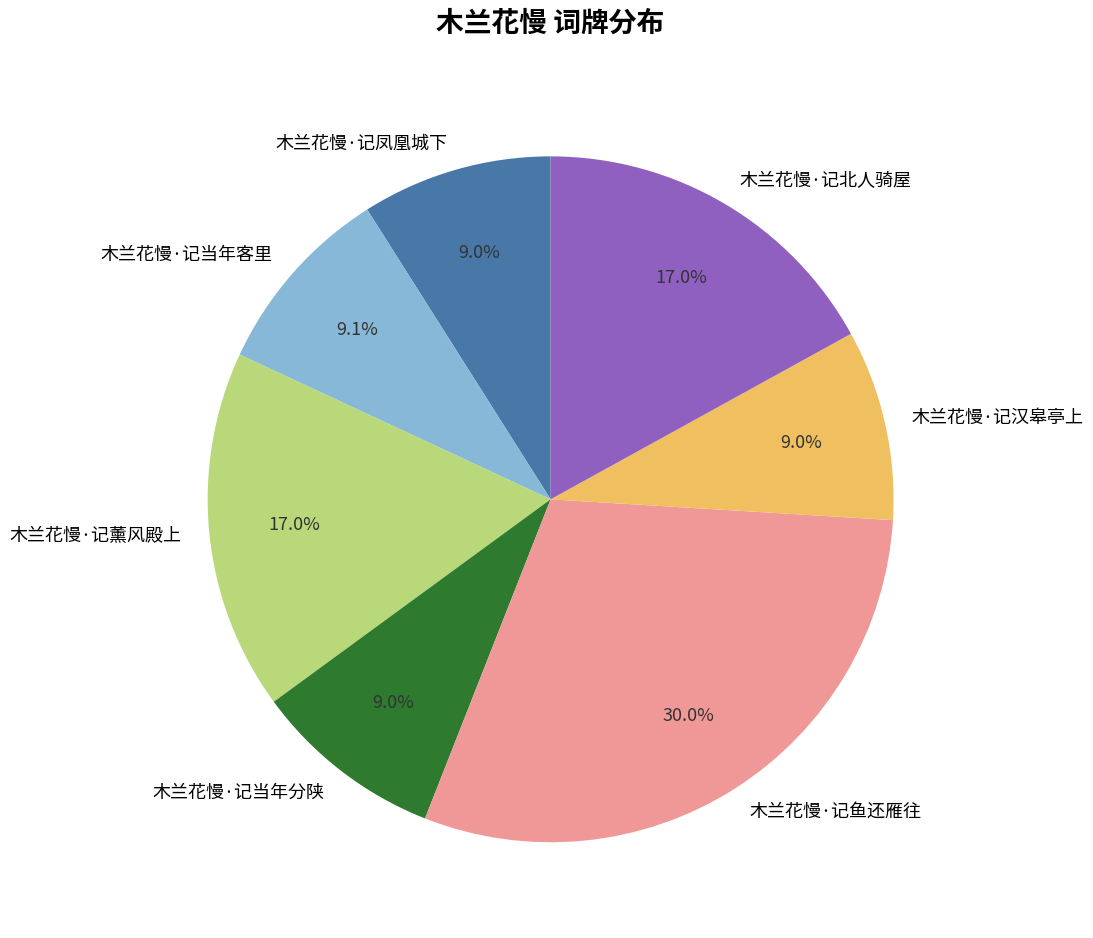

What percentage is NOT represented by 木兰花慢·记薰风殿上?

83.0%